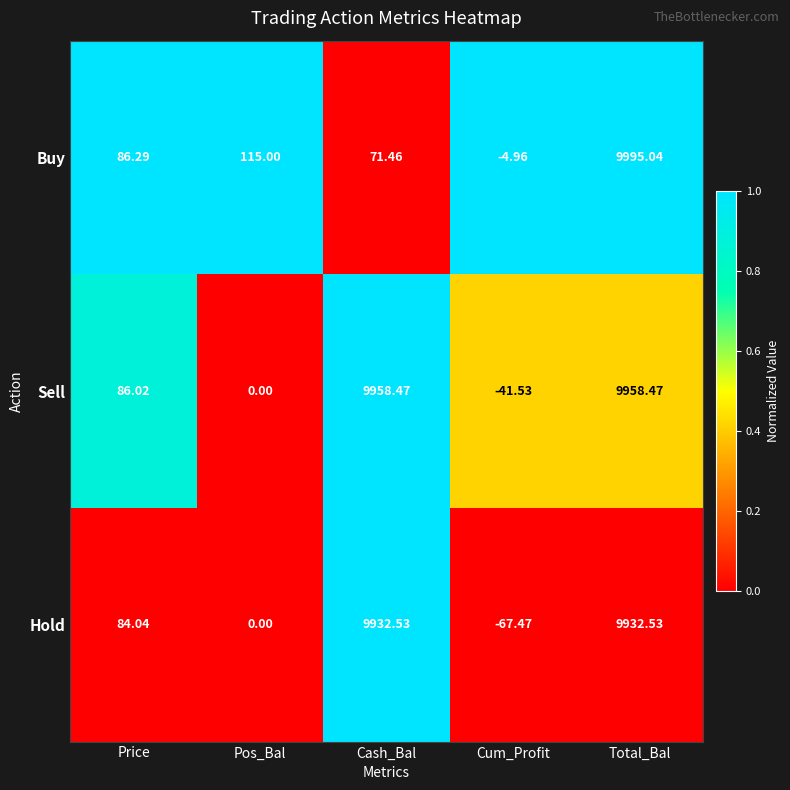

At Price, list the series in order from smallest to largest.

Hold, Sell, Buy